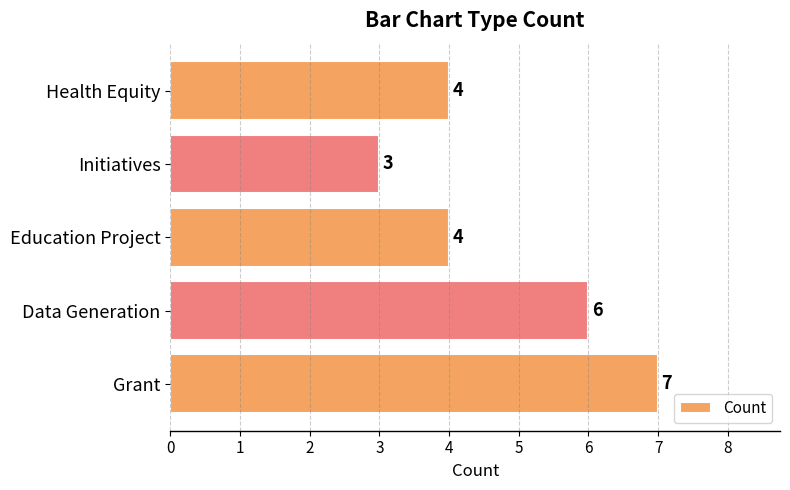

Are the bars grouped side by side (vs. stacked)?

No